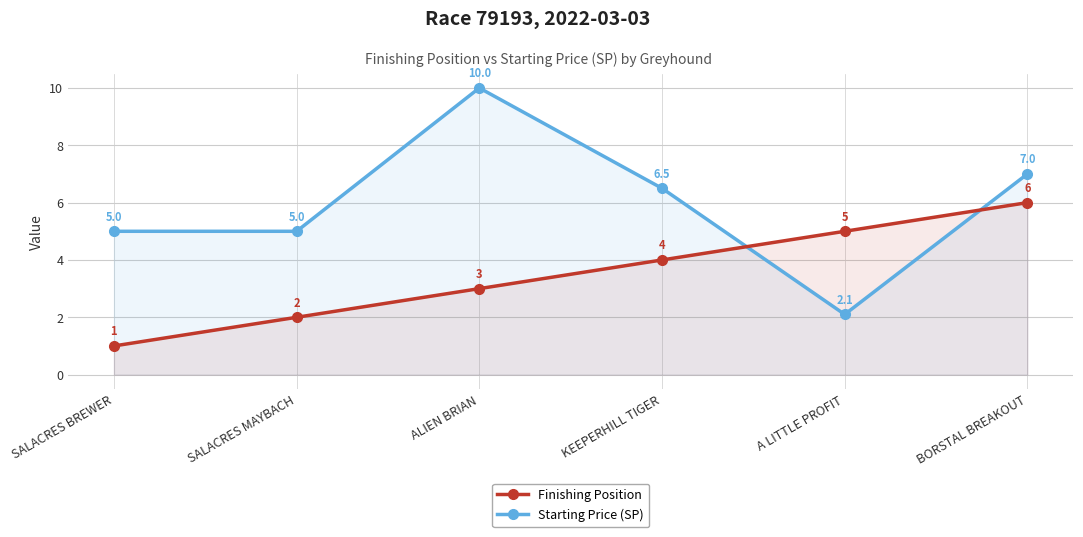

How many lines are shown in the chart?

2